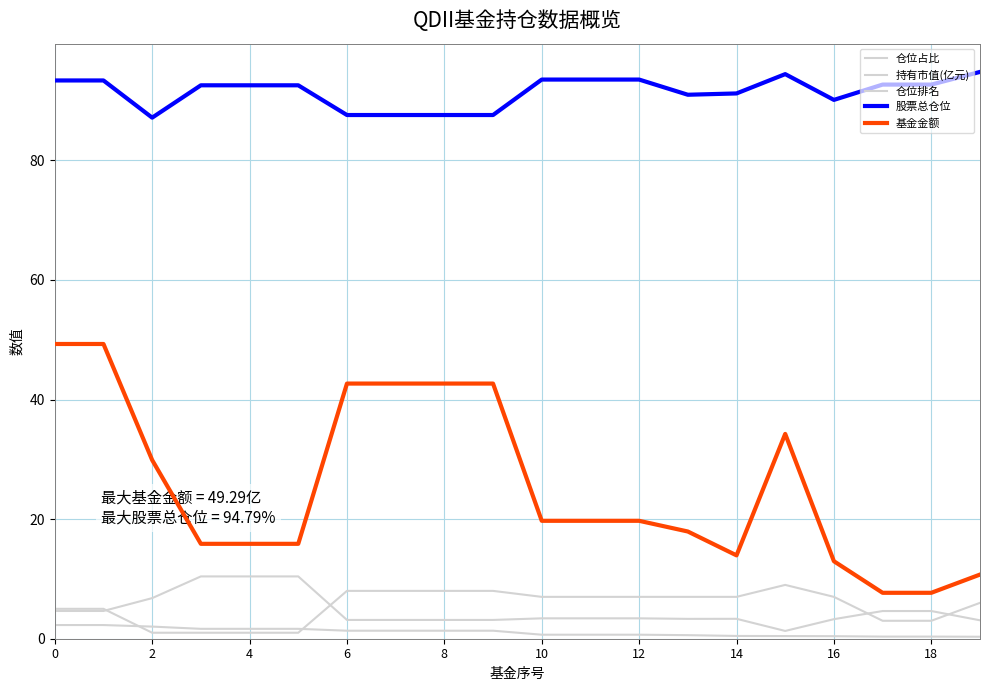

How many lines are shown in the chart?

5